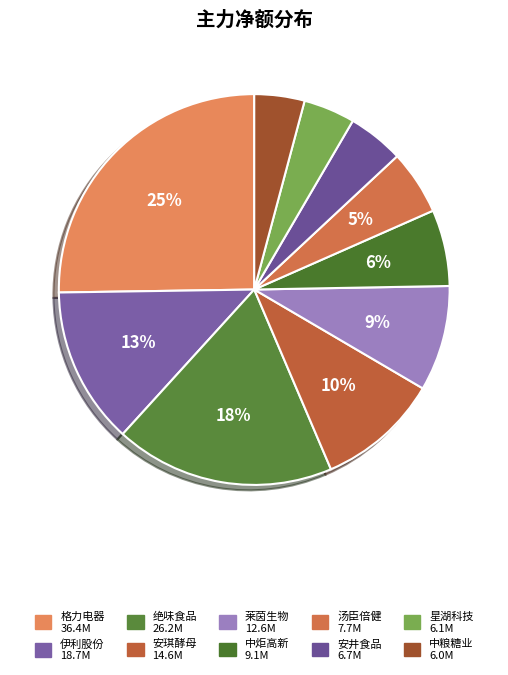

How many segments does this pie chart have?

10